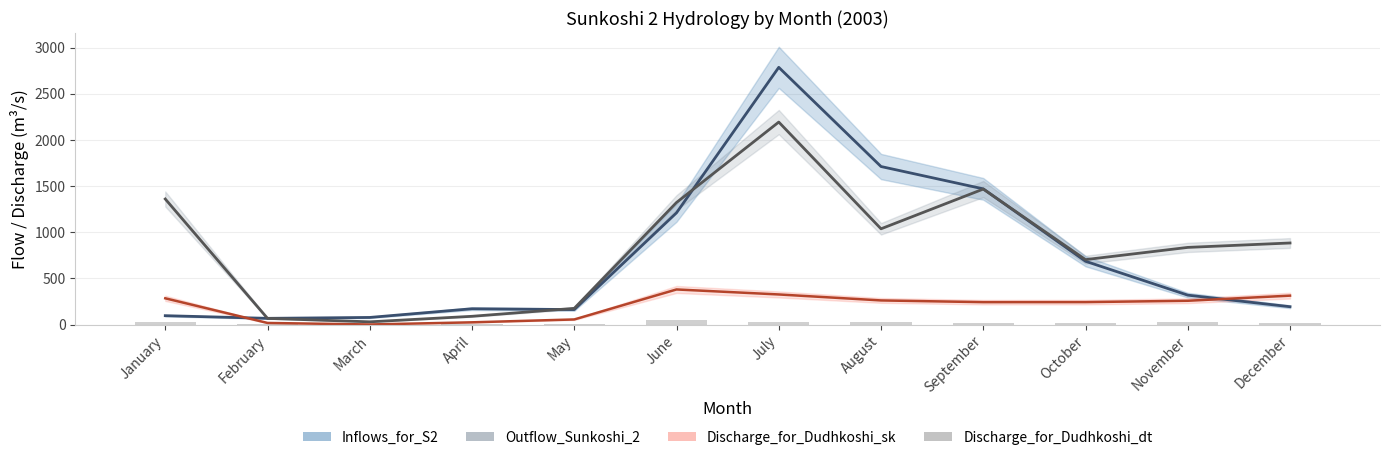

Reading left to right, what are all the values shown in this chart?

Inflows_for_S2: 96.4	67.7	77.4	171.6	162.6	1210.5	2785.5	1711.5	1469.7	685.7	318.8	193.6
Outflow_Sunkoshi_2: 1360.0	67.3	29.9	89.8	175.9	1322.1	2192.9	1037.2	1467.4	703.5	835.8	883.6
Discharge_for_Dudhkoshi_sk: 284.7	17.8	1.2	24.7	55.7	380.5	326.3	261.7	242.9	243.4	258.0	313.5
Discharge_for_Dudhkoshi_dt: 26.7	10.0	10.0	10.0	10.0	44.4	33.5	23.5	21.0	19.3	23.0	16.4